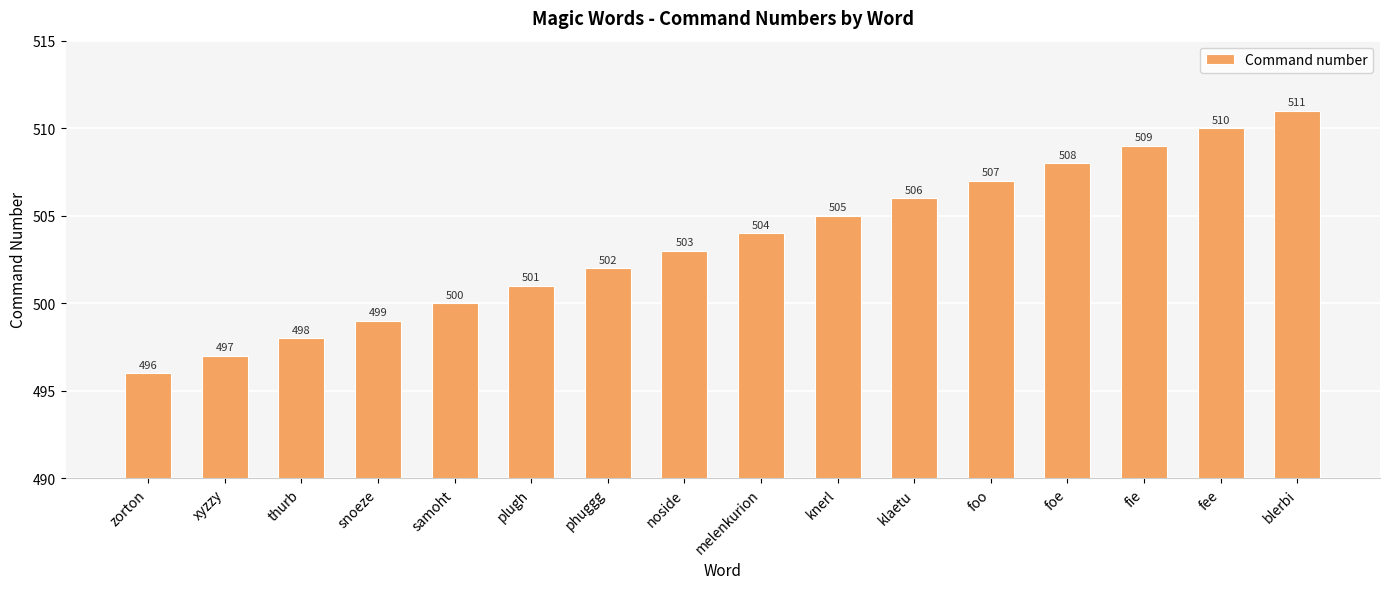

Which label corresponds to the largest value in the chart?

blerbi